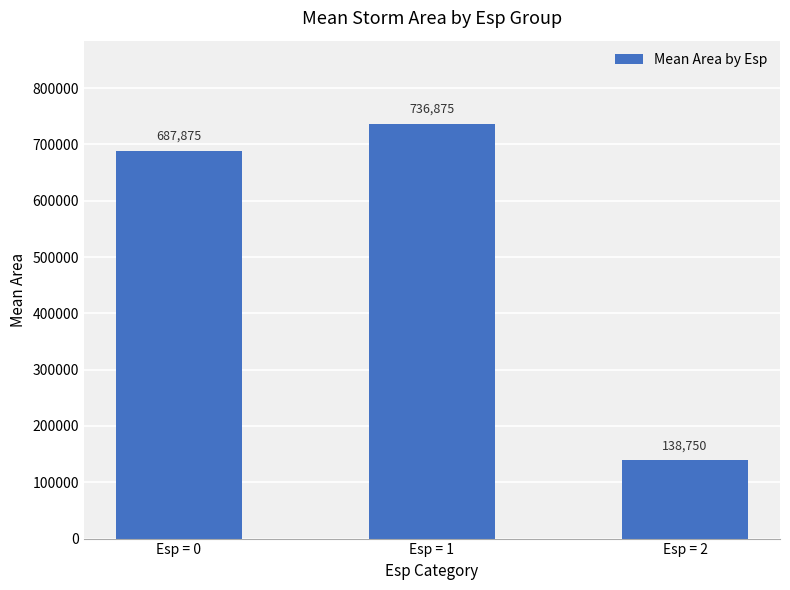

What is the value of the 3rd bar from the left?

138750